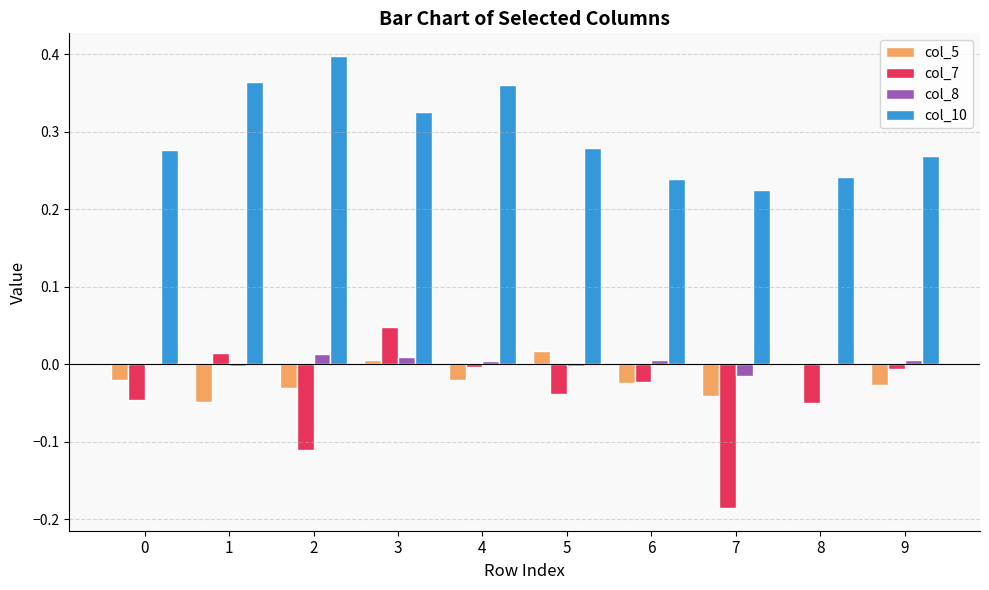

Count the number of data series in this chart.

4